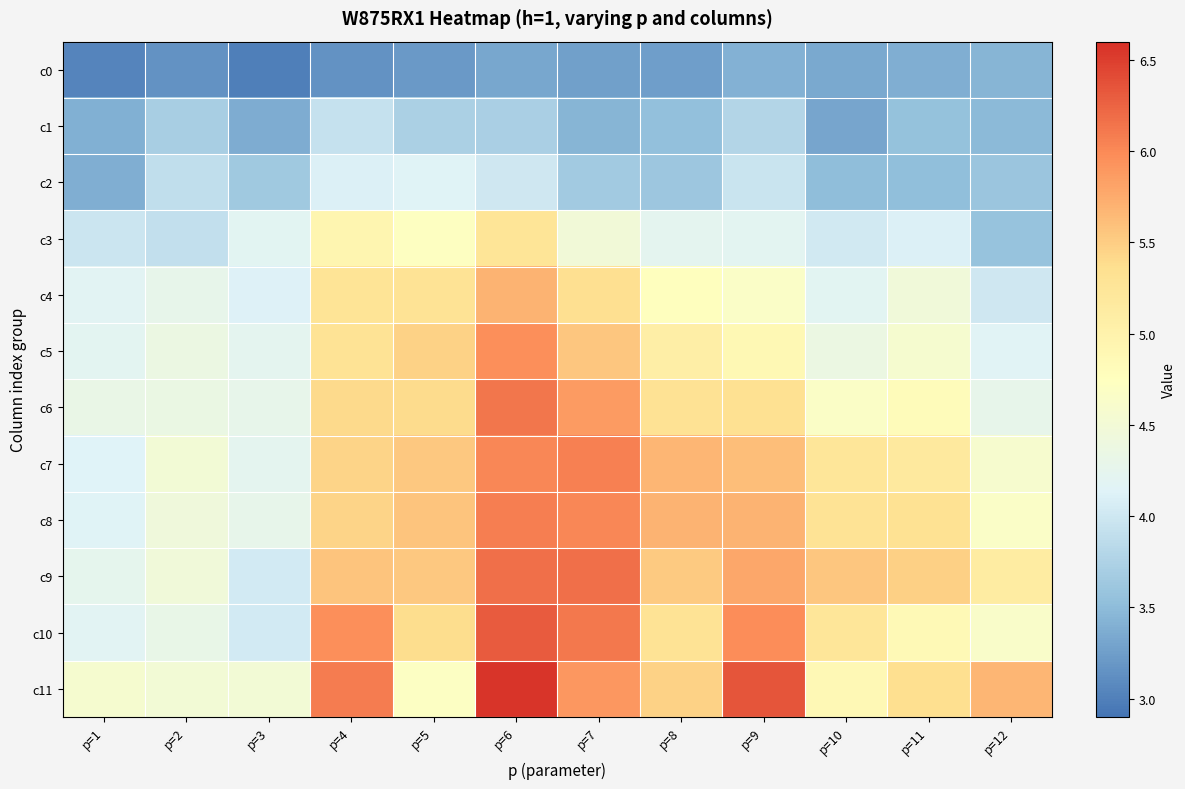

What is the greatest value displayed?

6.6